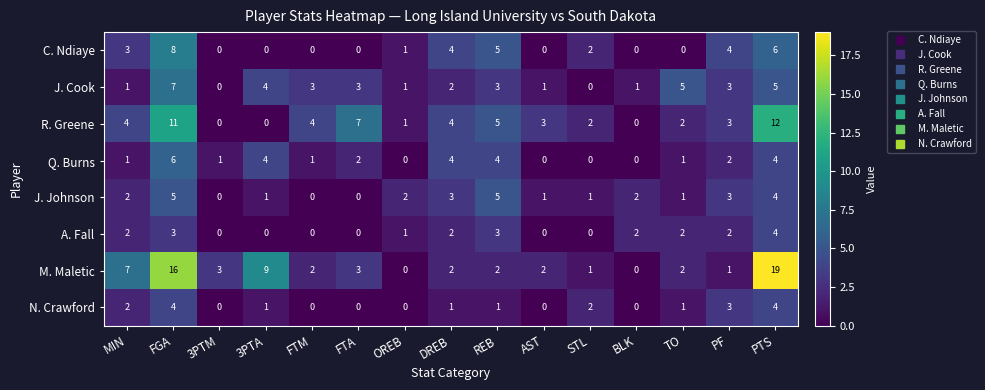

How many distinct data groups are displayed?

8